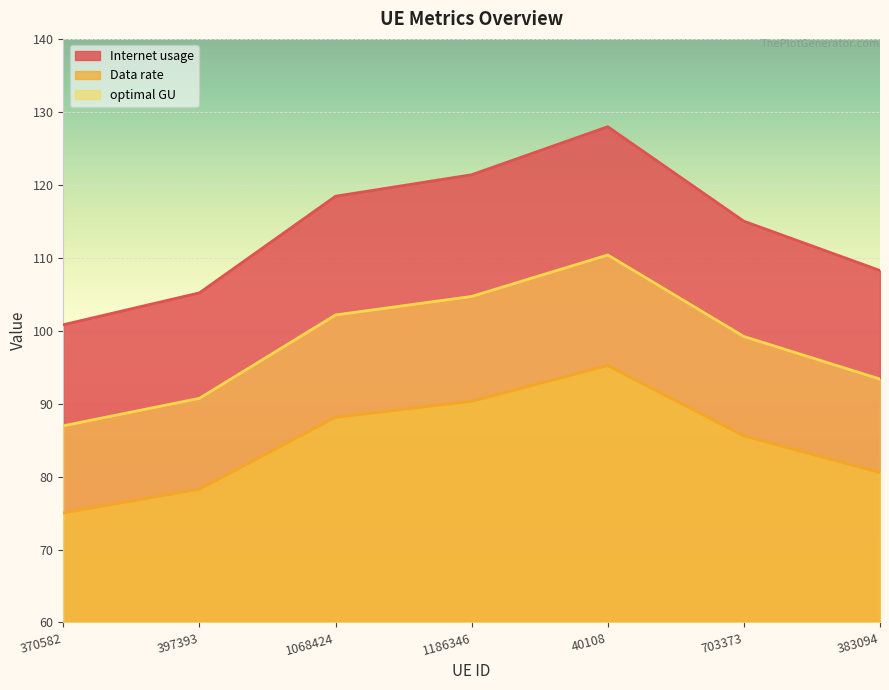

What is the difference between the Internet usage values at 397393 and 383094?

3.1